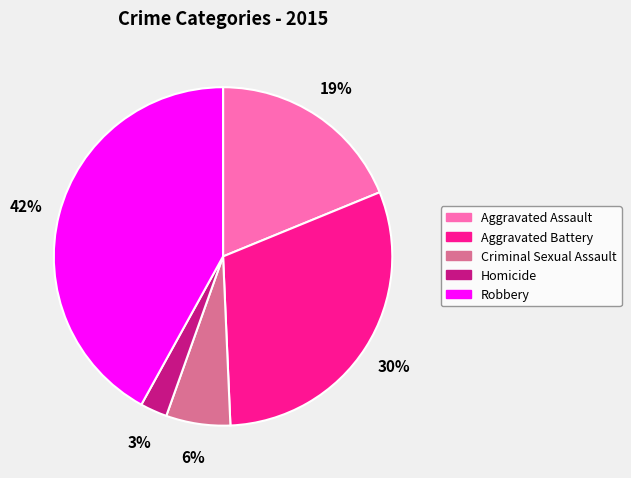

To the nearest percent, what is the average slice percentage?

20%